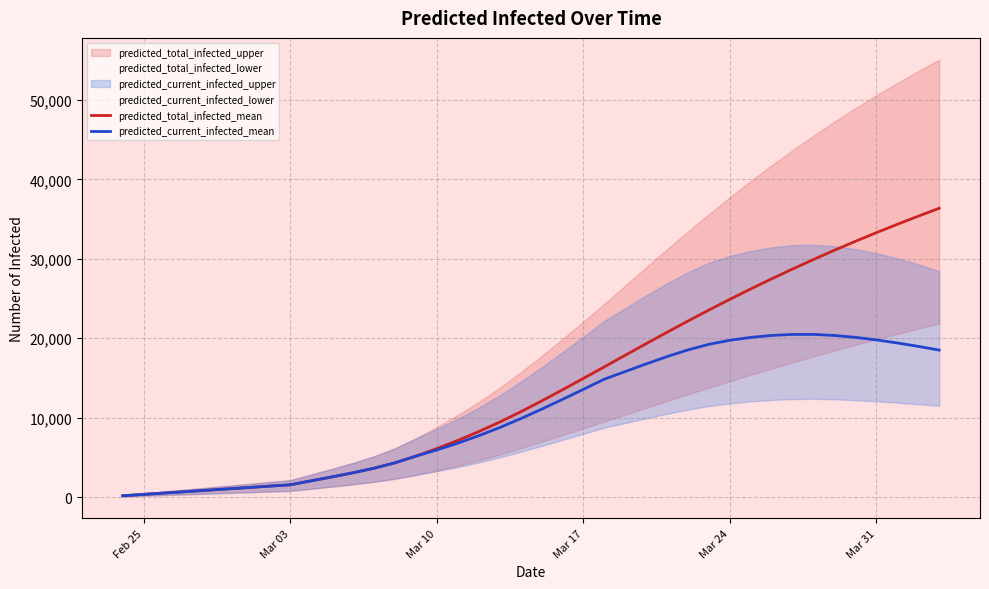

True or false: predicted_total_infected_mean and predicted_current_infected_mean cross at least once.

False